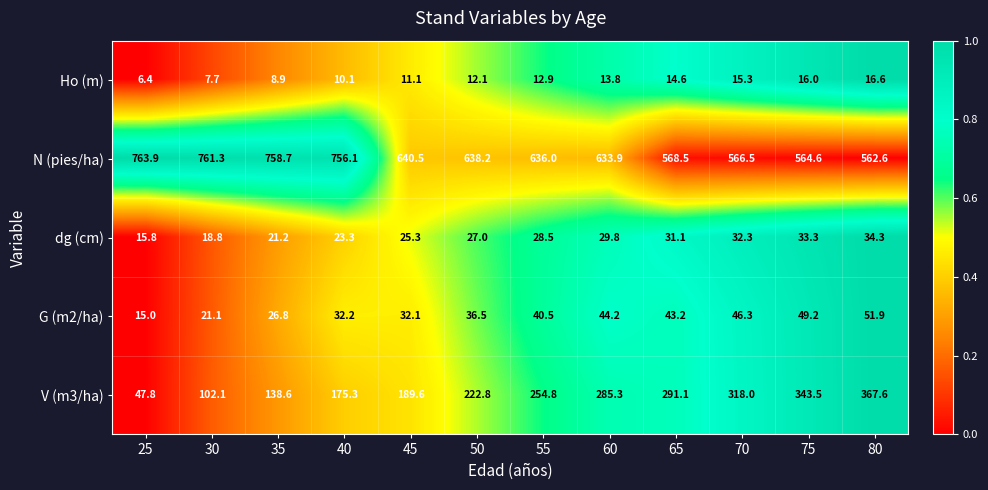

Which series changed the most between 45 and 50?

V (m3/ha)